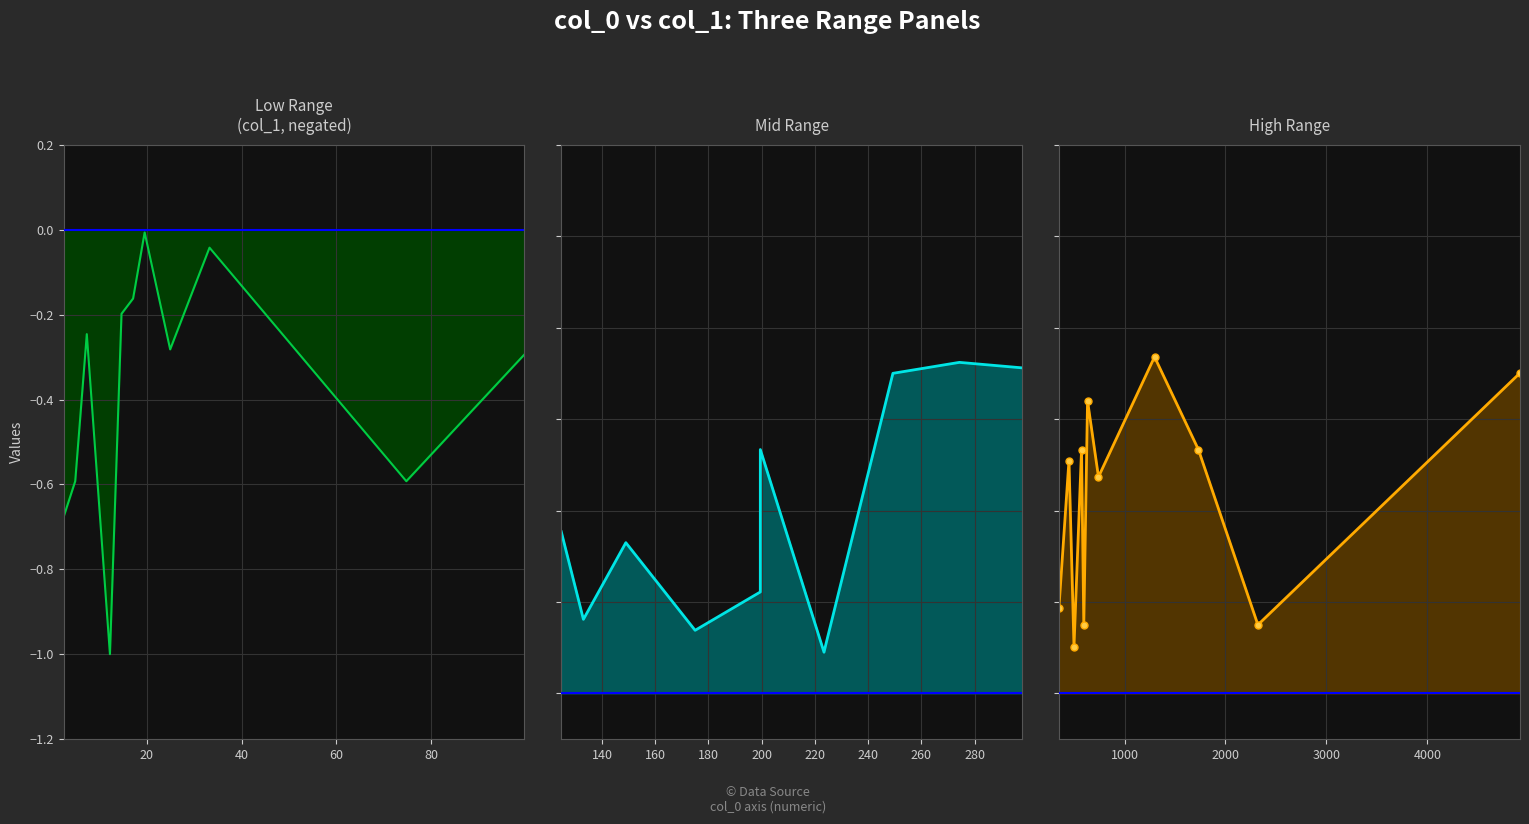

How many values are between 0 and 1?

11